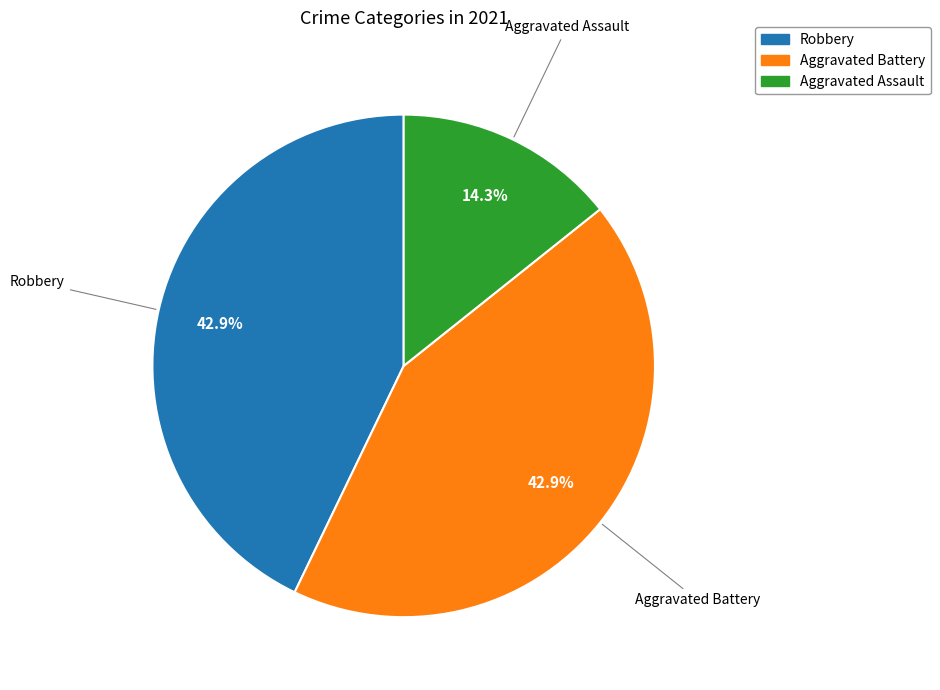

What percentage is the Aggravated Assault slice, to the nearest percent?

14%